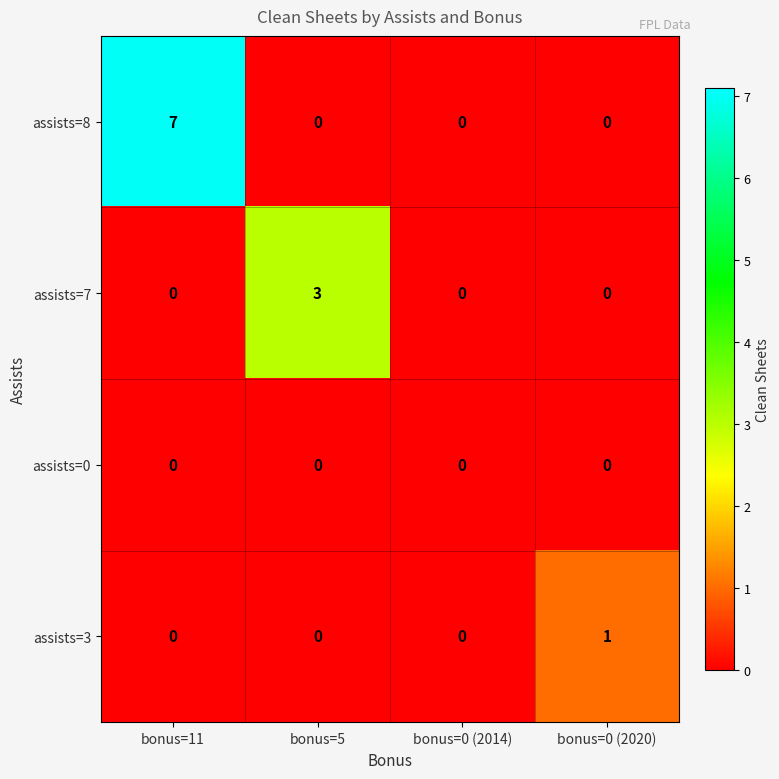

What is the sum of all assists=8 values?

7